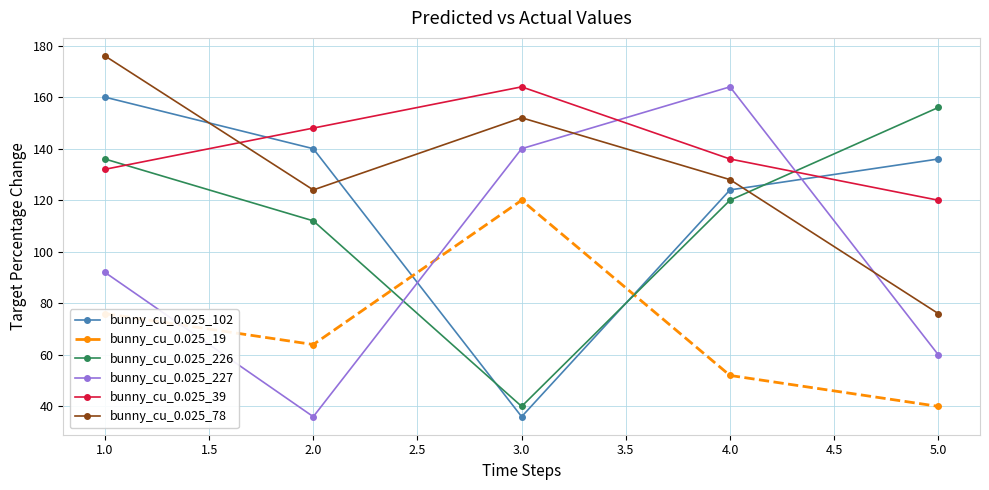

True or false: bunny_cu_0.025_227 has more than 0 interior local peaks.

True